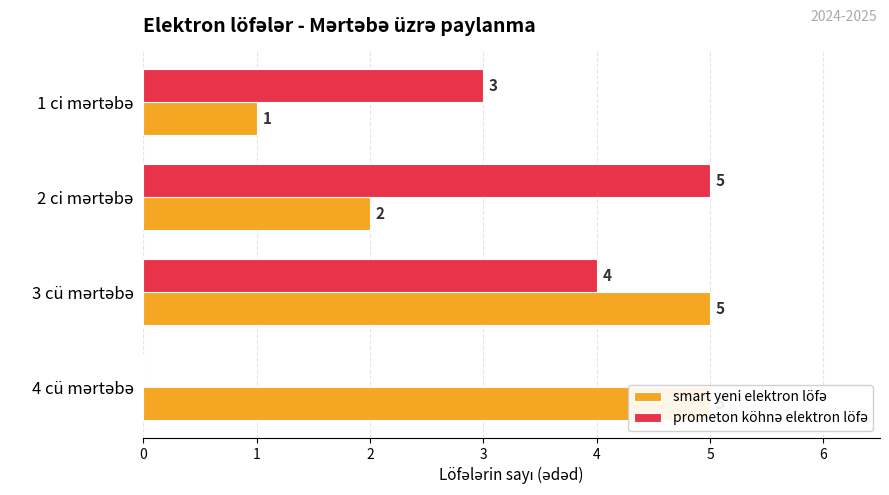

What is the difference between the second highest and second lowest values in the smart yeni elektron löfə series?

3